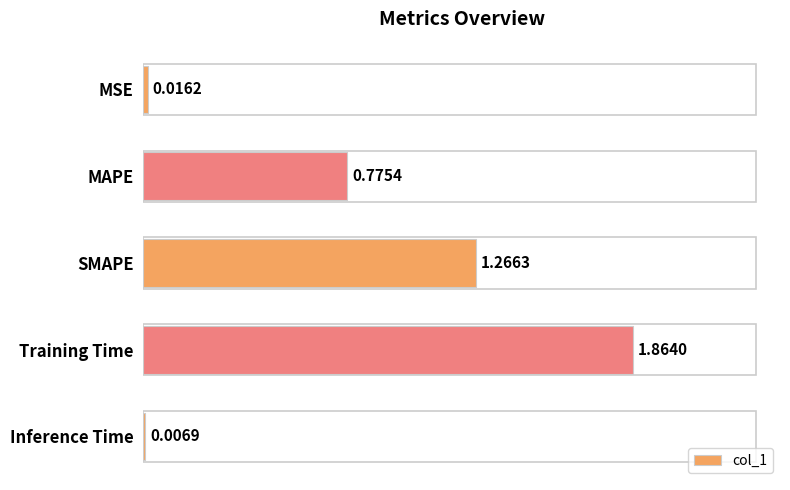

What is the sum of all values?

3.9